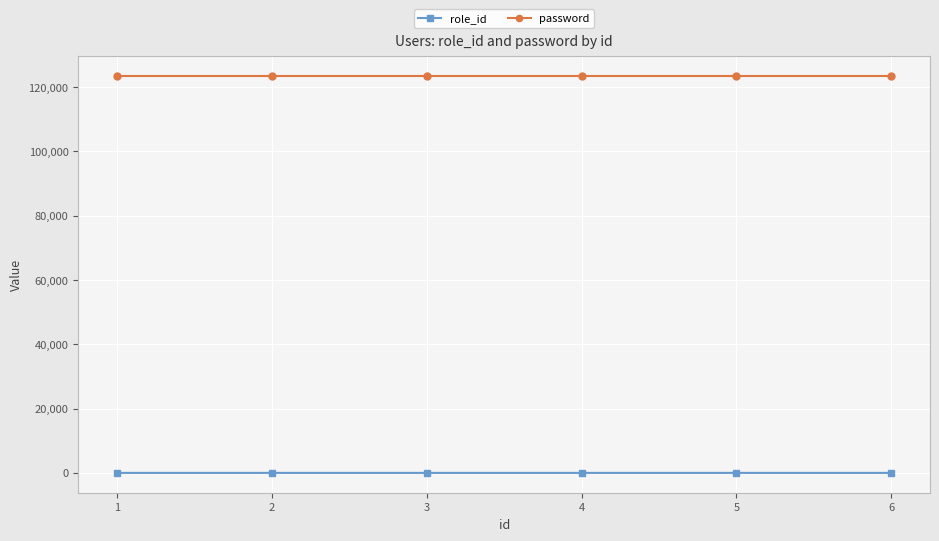

What is the highest value of the password series?

123456